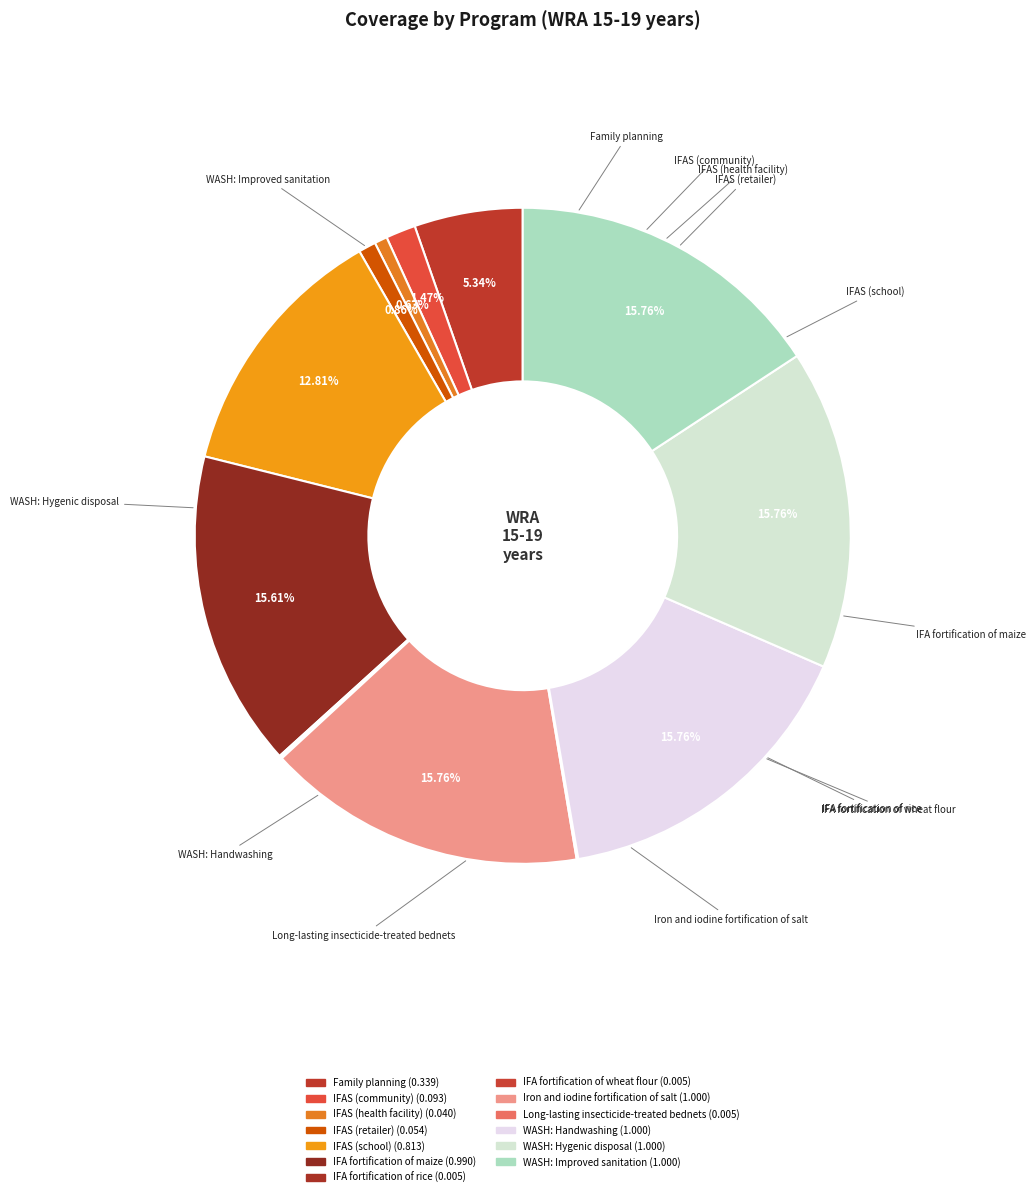

What is the change in value from Family planning to IFAS (health facility)?

-0.3